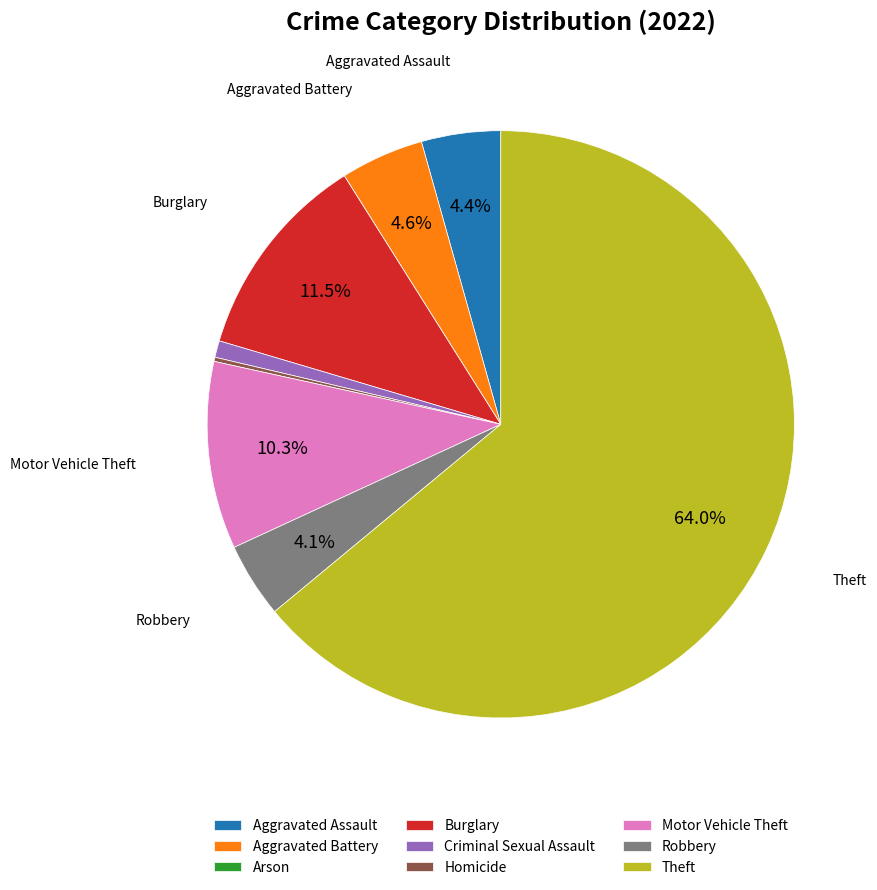

To the nearest percent, what portion does Aggravated Battery represent?

5%